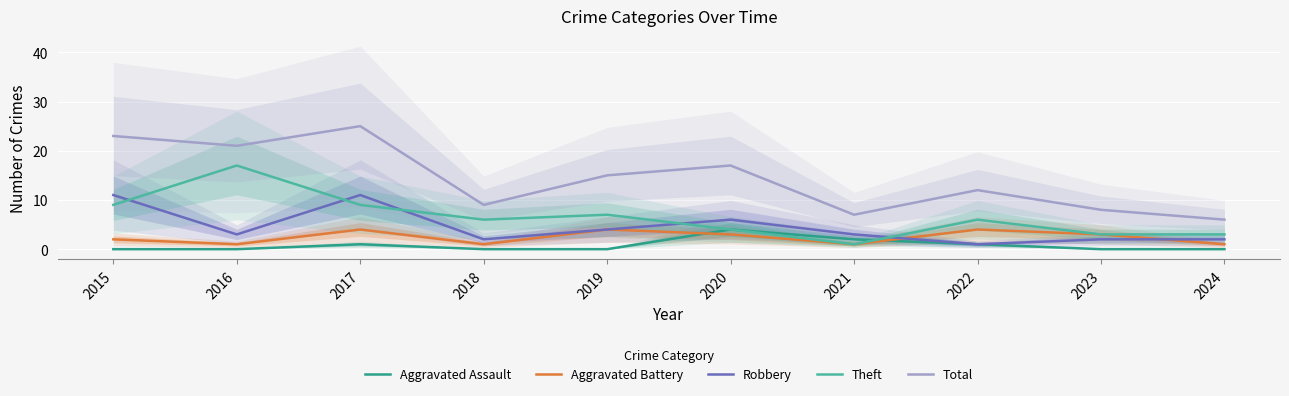

Is it true that Theft equals 0 at 2021?

False